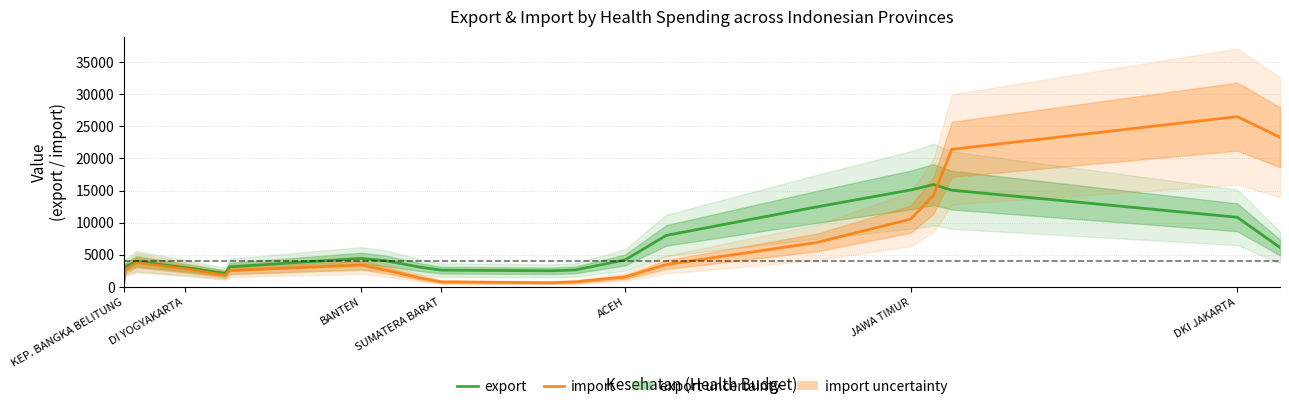

What is the label of the 2nd point from the left?

DI YOGYAKARTA